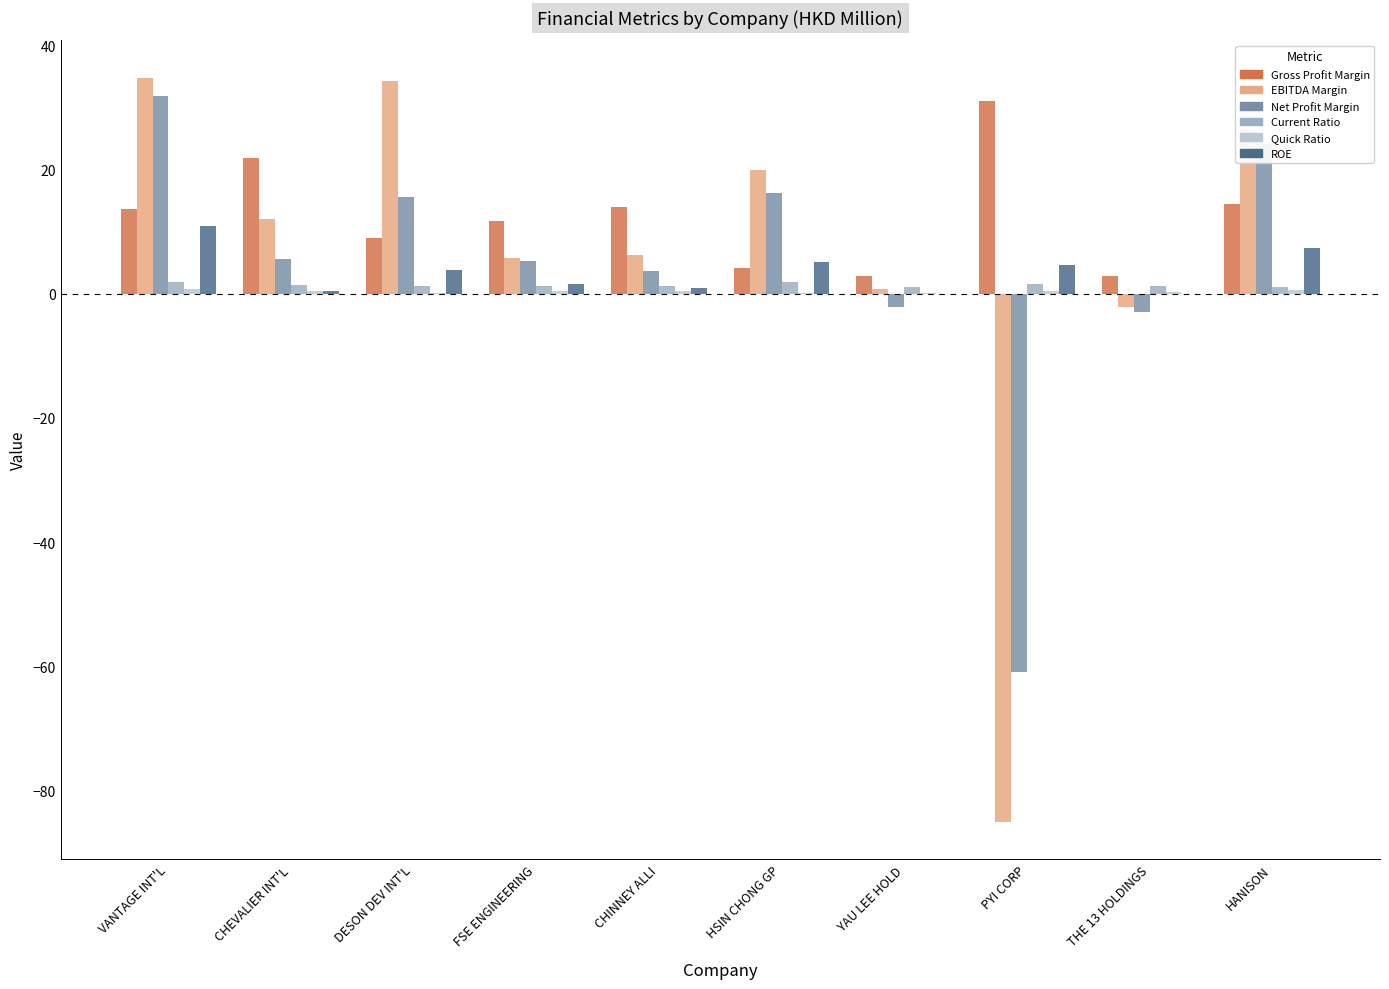

How many data points does each series have?

10